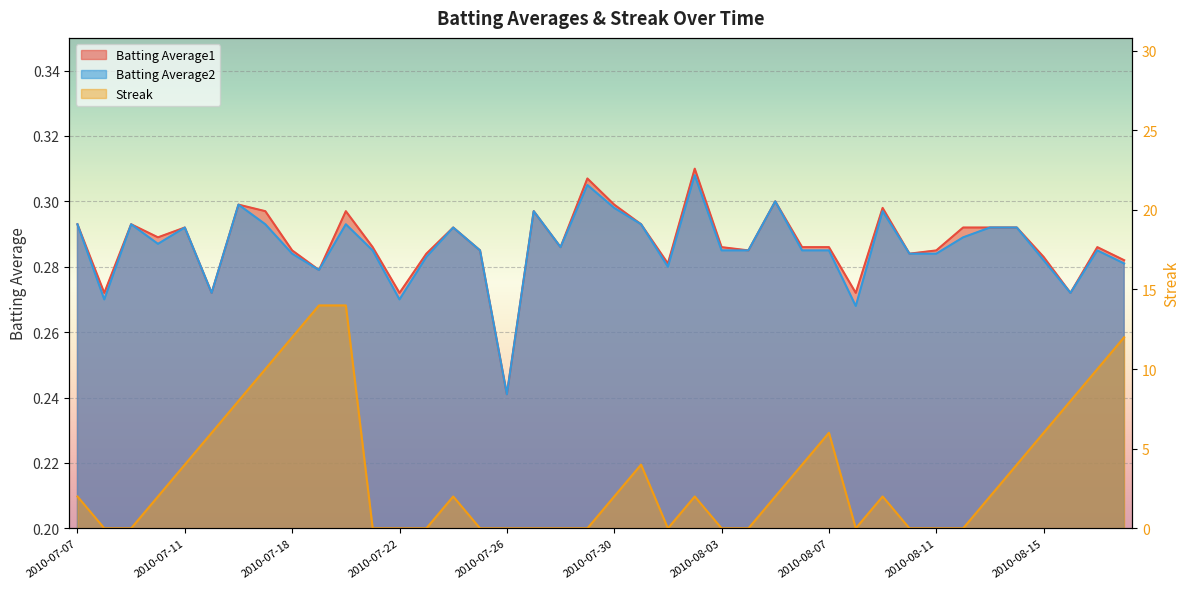

What is the sum of the Batting Average1 values at 2010-07-24 and 2010-08-02?

0.6